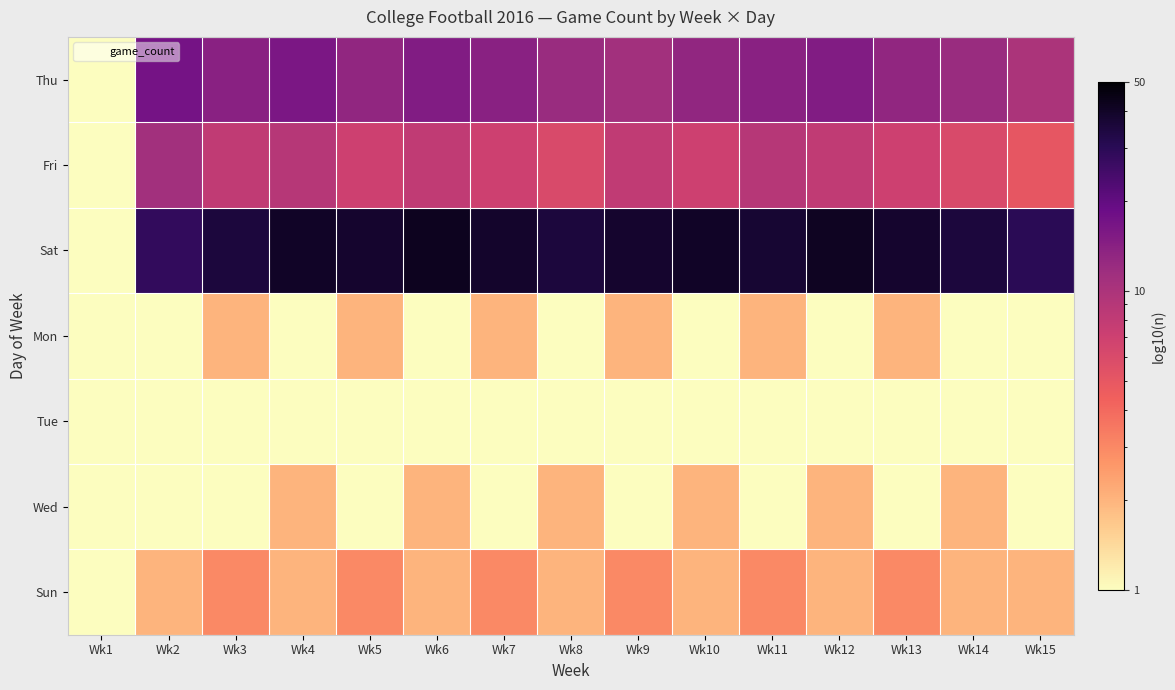

What is the spread (max minus min) of values at Wk13?

37.0